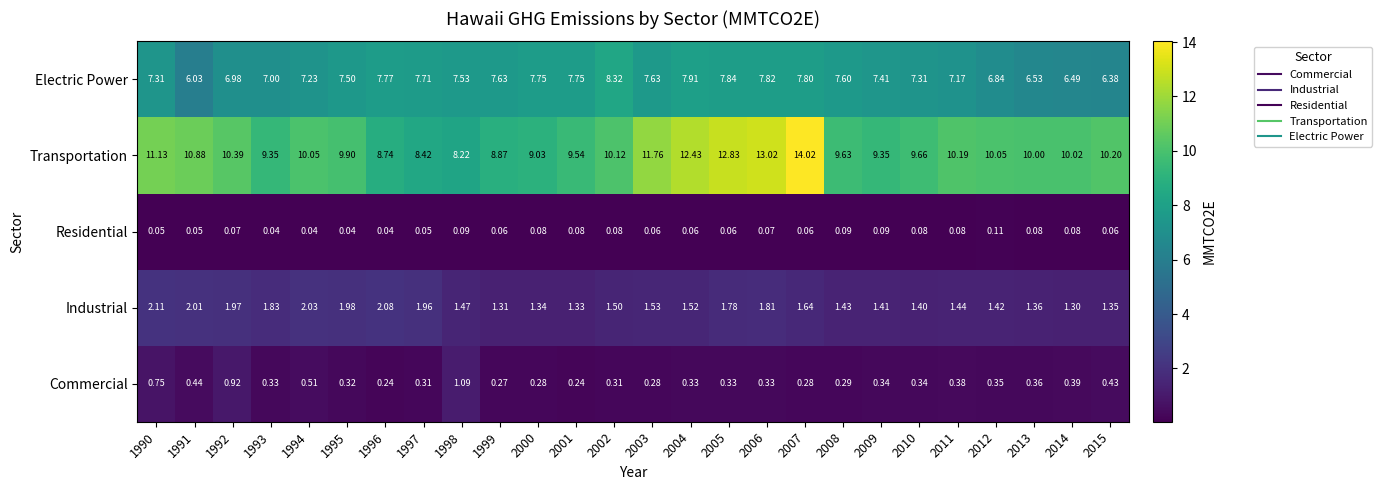

Which series has the largest total across all categories?

Transportation